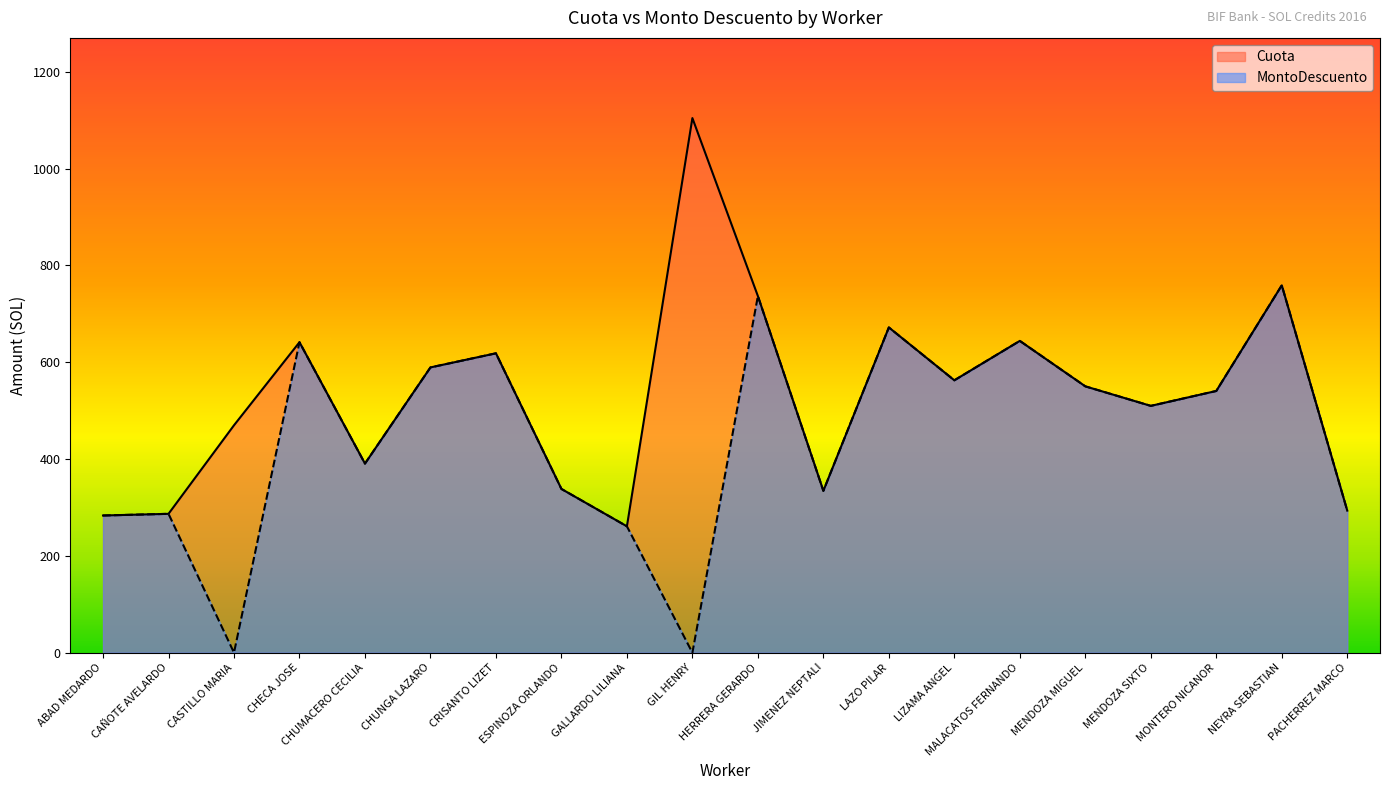

True or false: Cuota and MontoDescuento cross at least once.

False